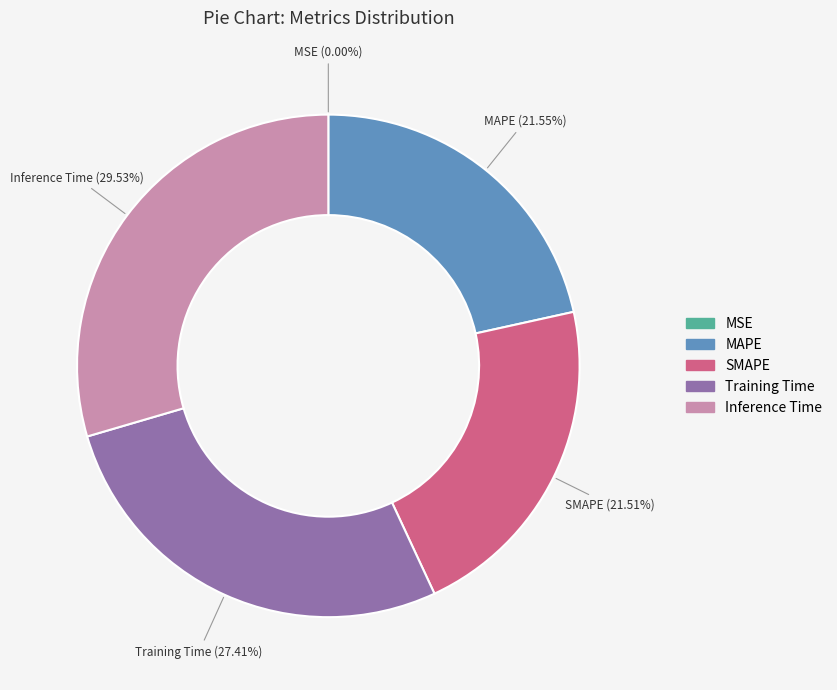

Is it true that SMAPE is 32% of the pie?

False